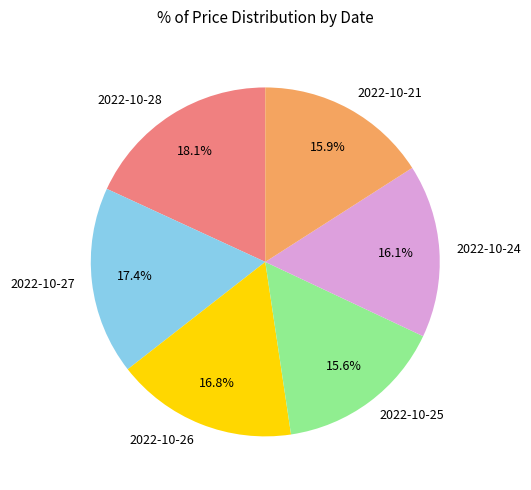

True or false: 2022-10-21 accounts for 16% of the total.

True